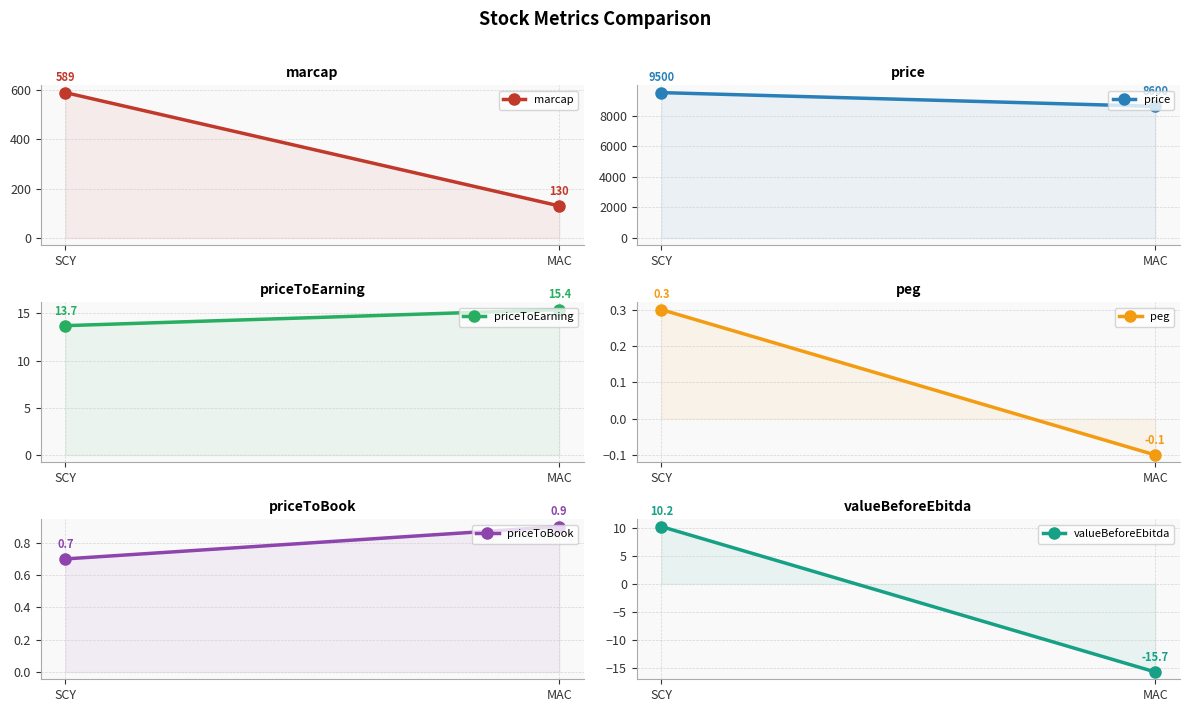

Count the marcap values in the range 130 to 589.

2